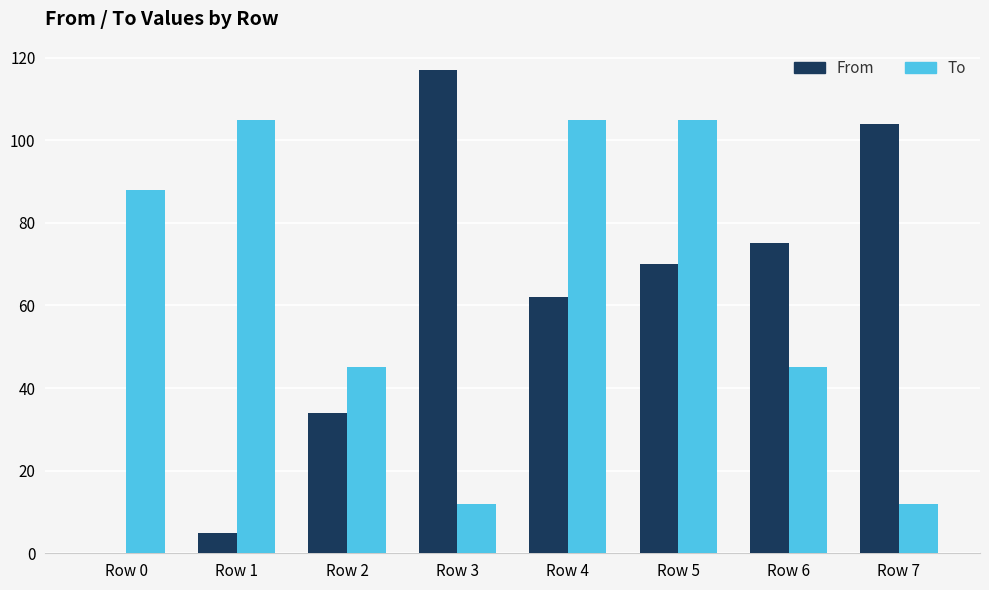

Which series has the largest total across all categories?

To